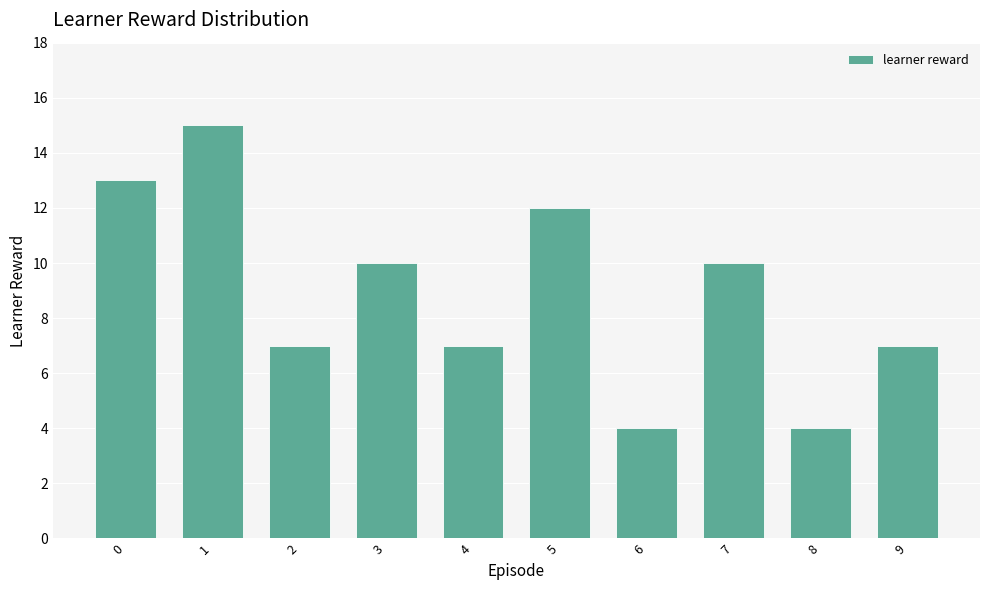

The chart shows a value of 6 at 8. True or false?

False